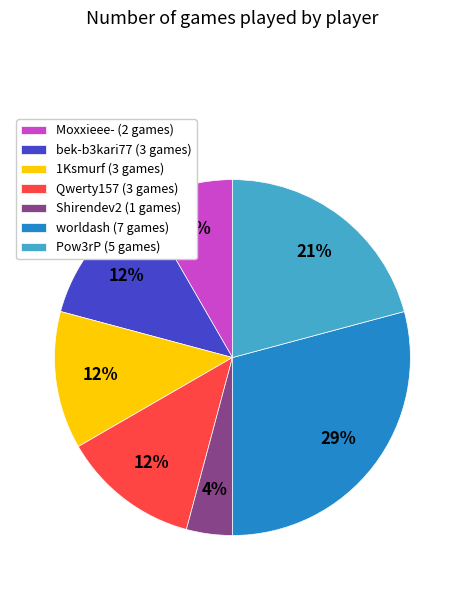

How many segments does this pie chart have?

7